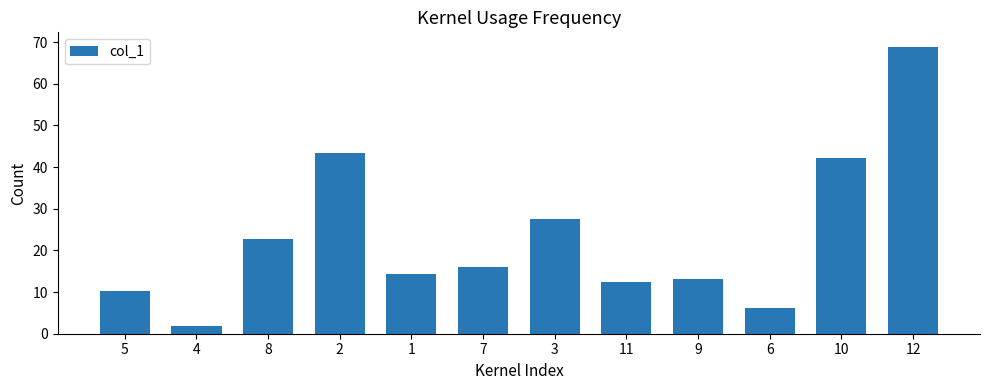

Read the value at 4.

1.8